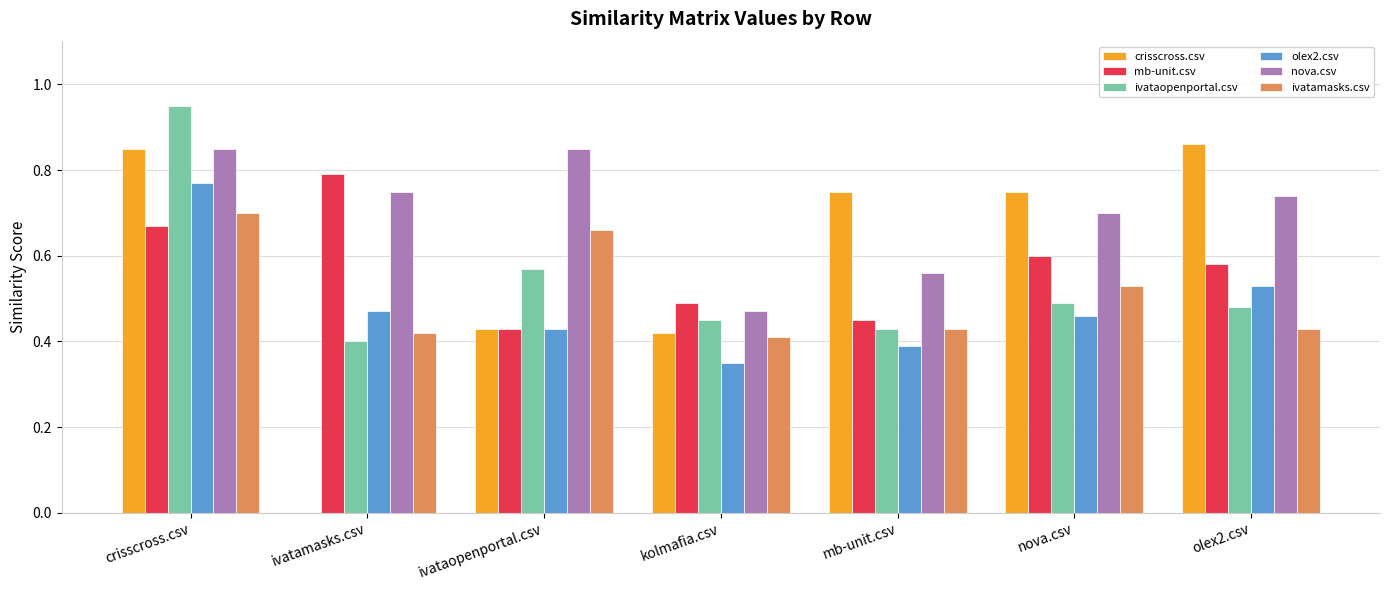

What is the total value across all series at kolmafia.csv?

2.6